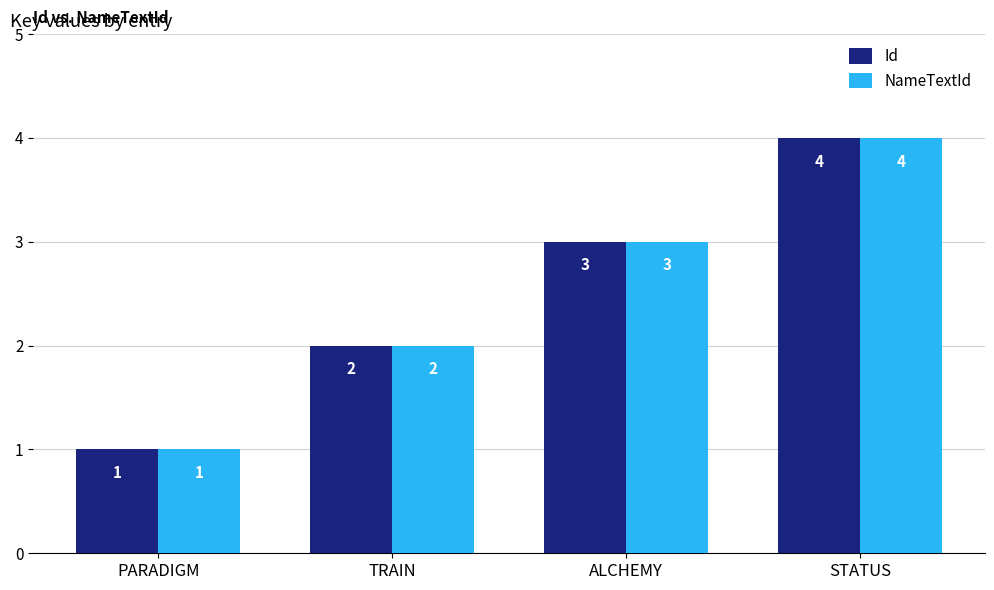

Does the chart contain stacked bars?

No